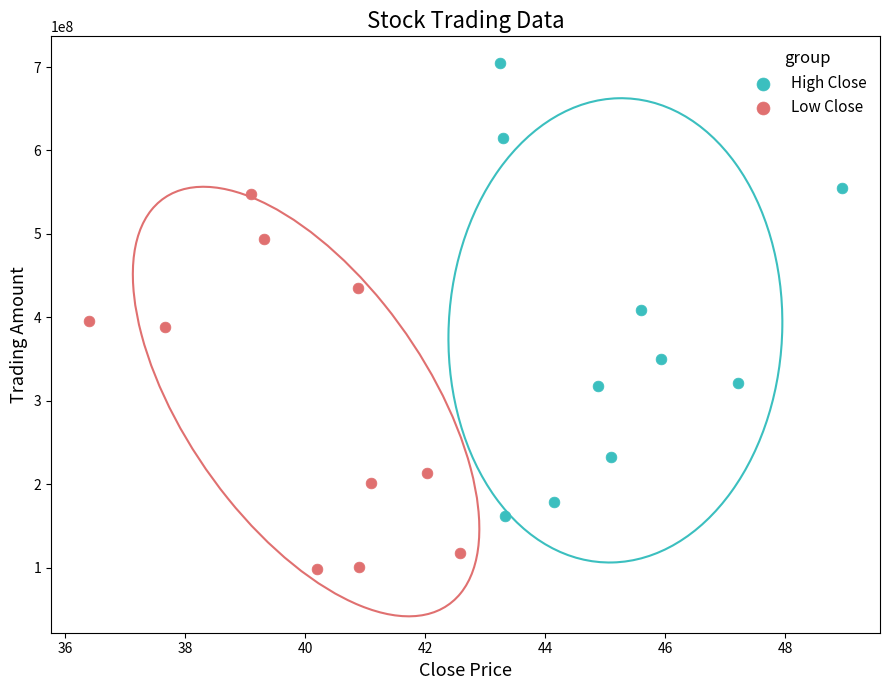

Which series reaches the minimum Y coordinate?

Low Close